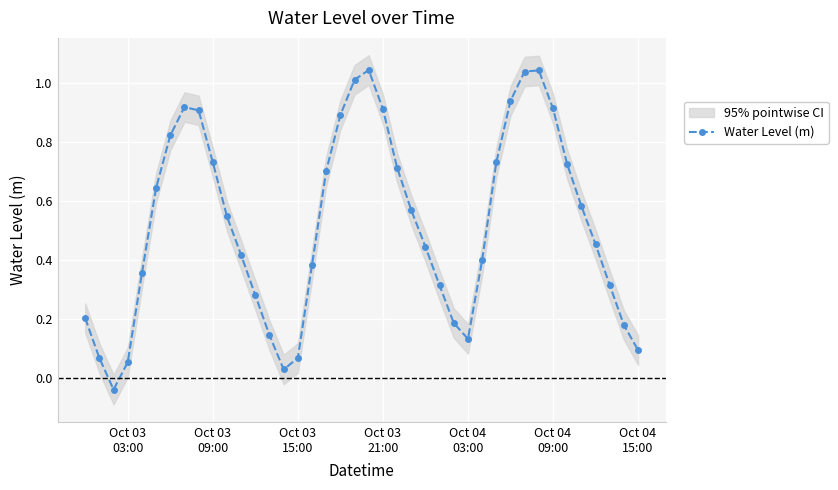

Reading left to right, transcribe all the data shown in this chart.

0.2	0.1	-0.0	0.1	0.4	0.6	0.8	0.9	0.9	0.7	0.5	0.4	0.3	0.1	0.0	0.1	0.4	0.7	0.9	1.0	1.0	0.9	0.7	0.6	0.4	0.3	0.2	0.1	0.4	0.7	0.9	1.0	1.0	0.9	0.7	0.6	0.5	0.3	0.2	0.1